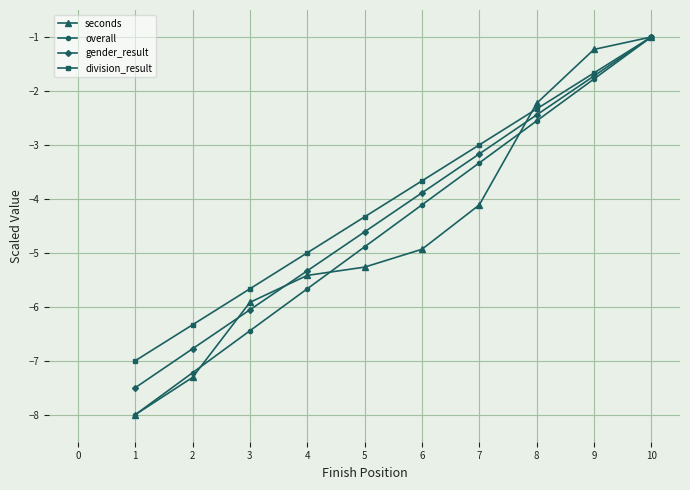

List the labels in order of division_result value, smallest first.

1, 2, 3, 4, 5, 6, 7, 8, 9, 10